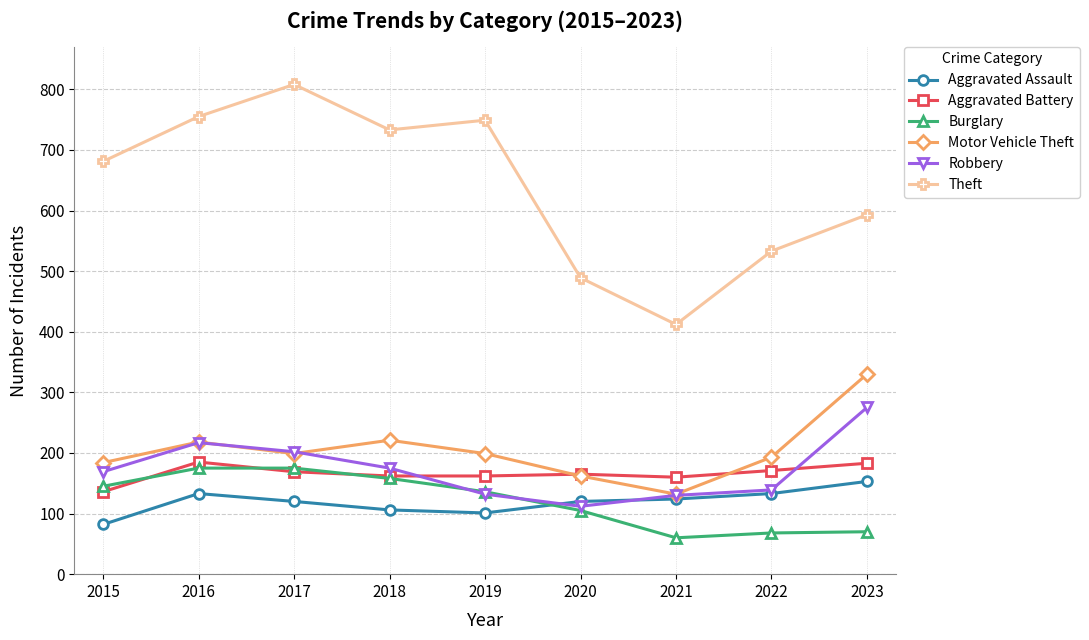

What is the spread (max minus min) of values at 2017?

688